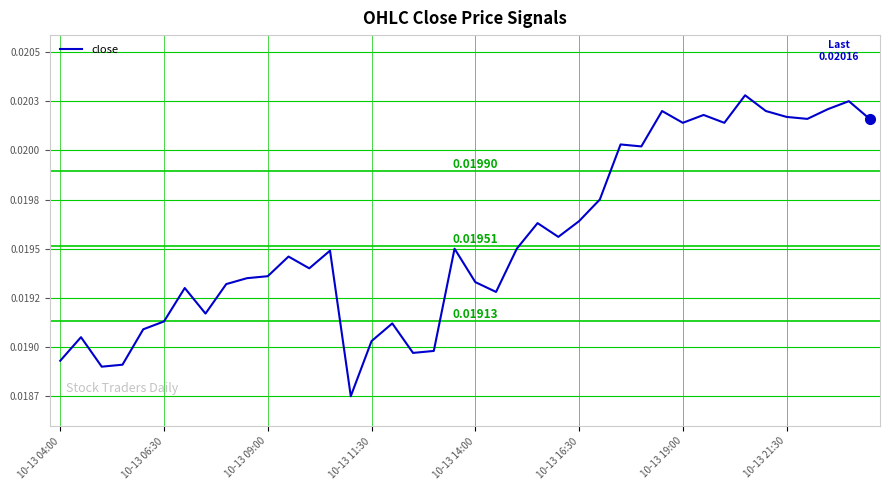

How many points are higher than both their immediate neighbors (excluding endpoints)?

12